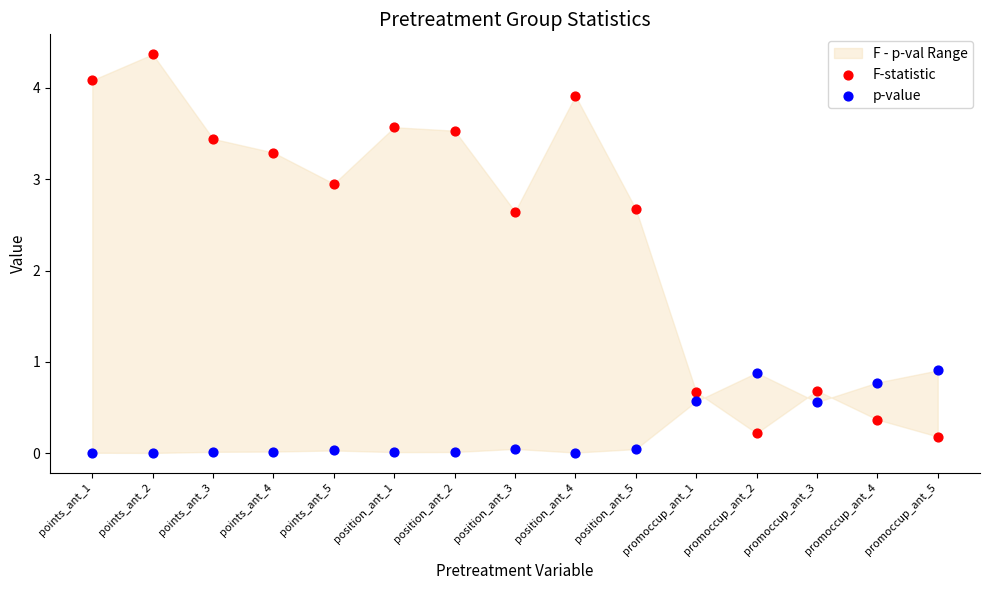

Across all data points, what is the range of Y values (max minus min)?

4.4